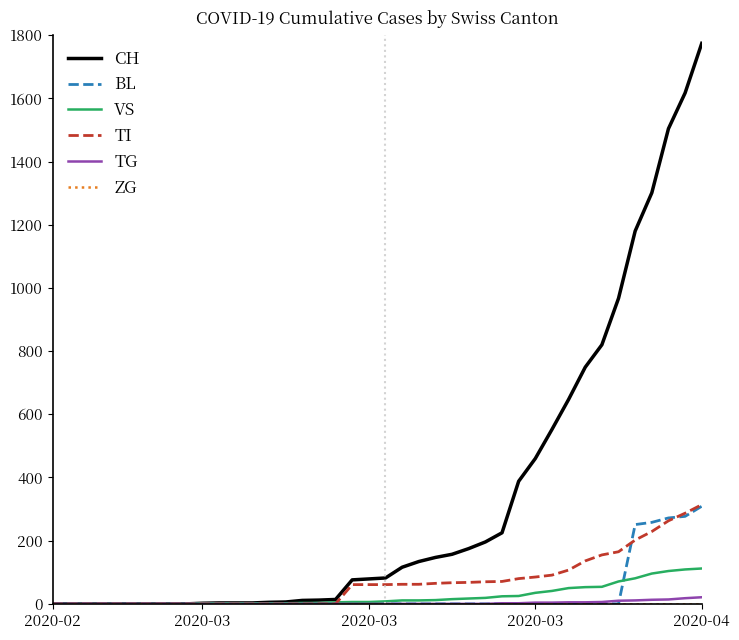

Which series has the largest total across all categories?

CH